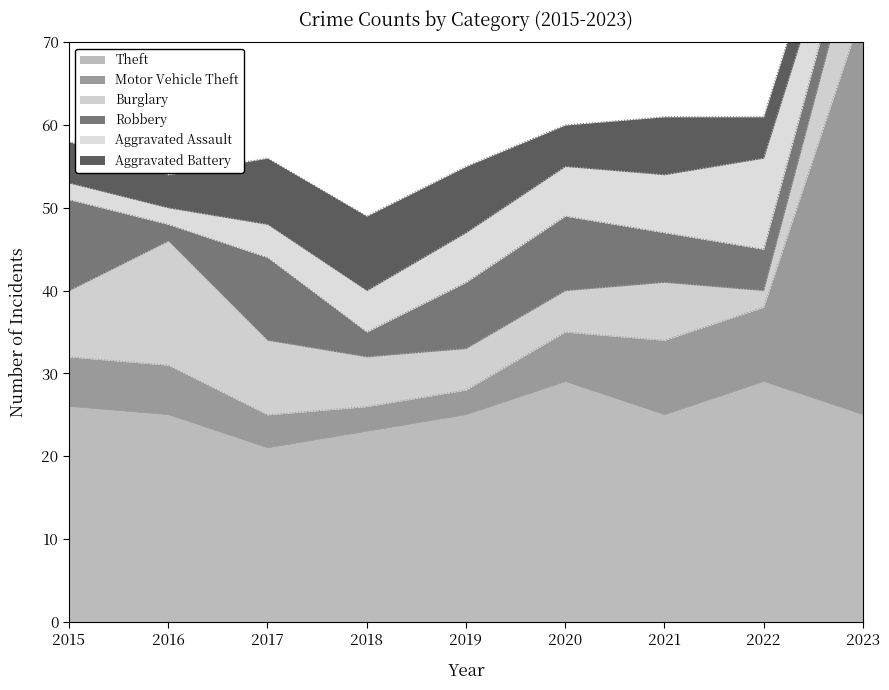

Count the Theft values in the range 25 to 26.

5